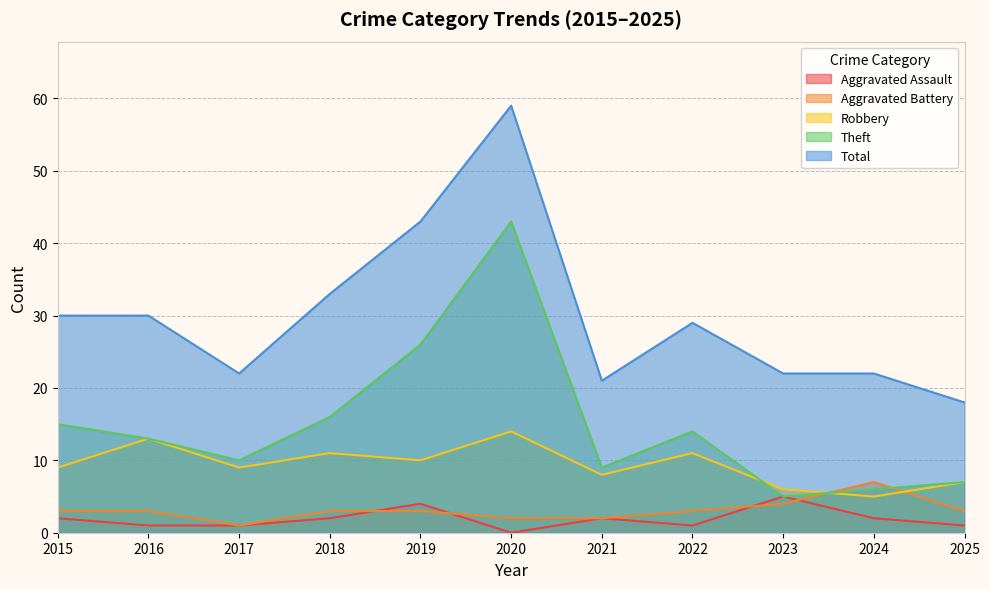

List the series in order of their peak value, highest first.

Total, Theft, Robbery, Aggravated Battery, Aggravated Assault